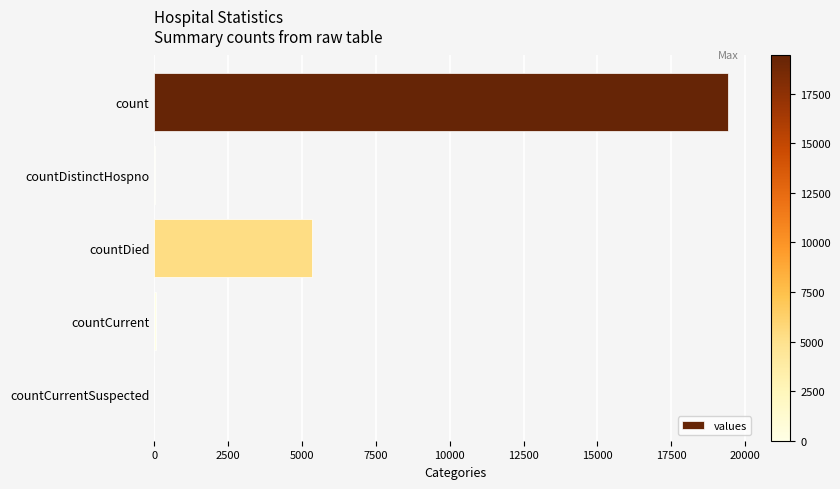

What is the greatest value displayed?

19420